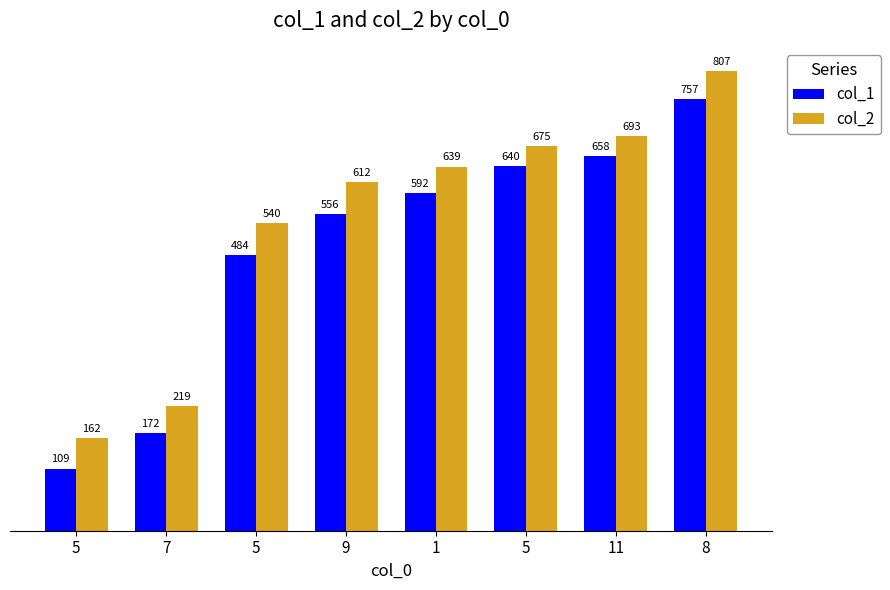

The value of col_2 at 5 is 540. True or false?

True